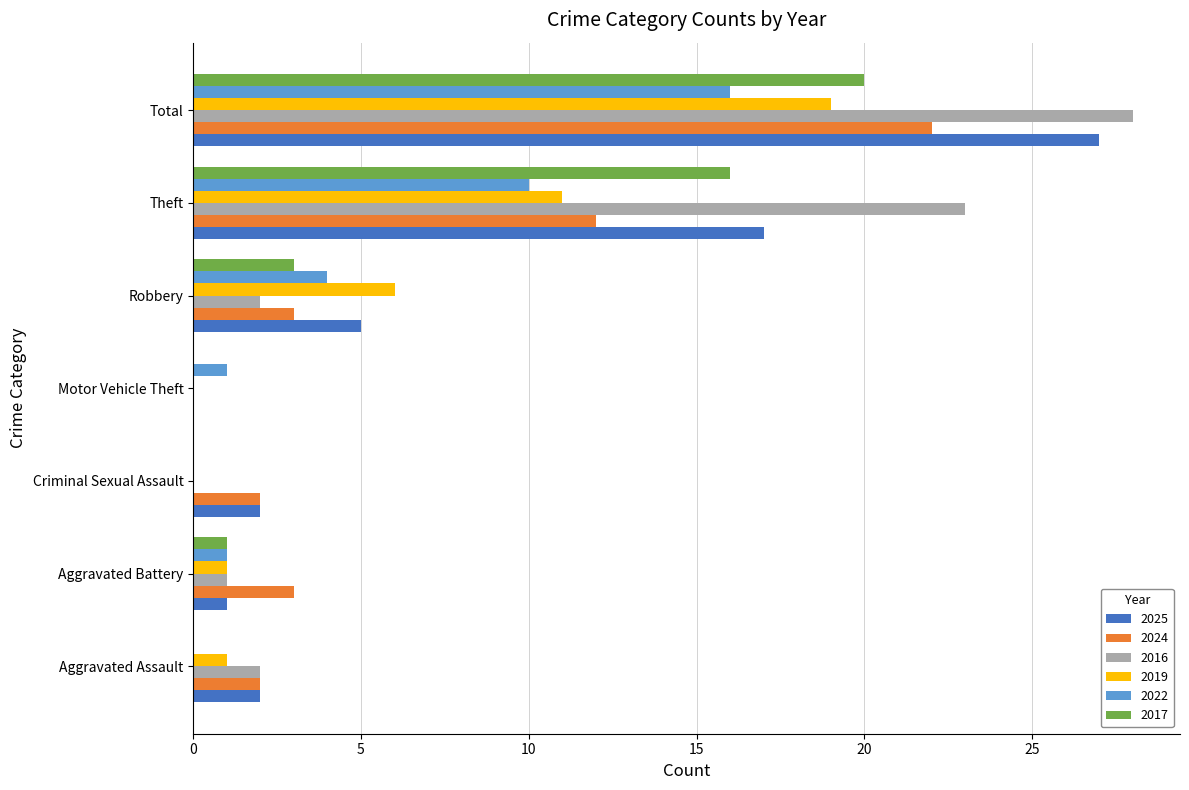

Where is 2024 nearest to the value 11?

Theft